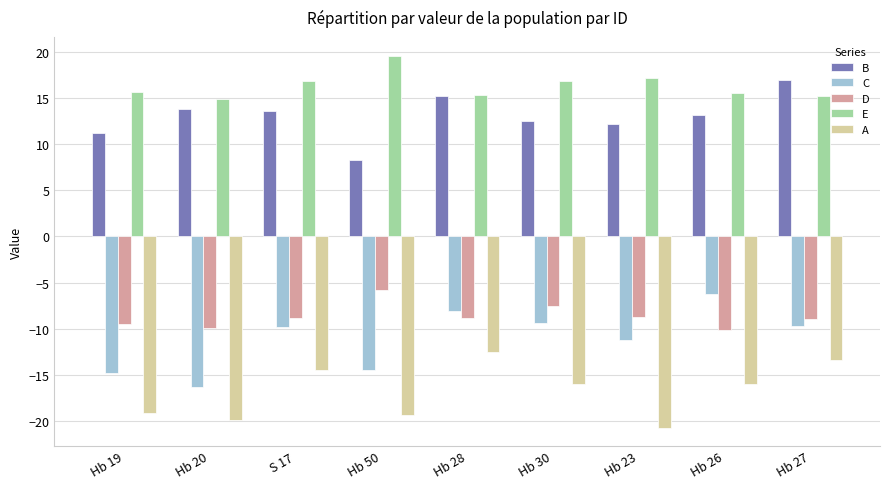

Which category has the lowest value in the B series?

Hb 50